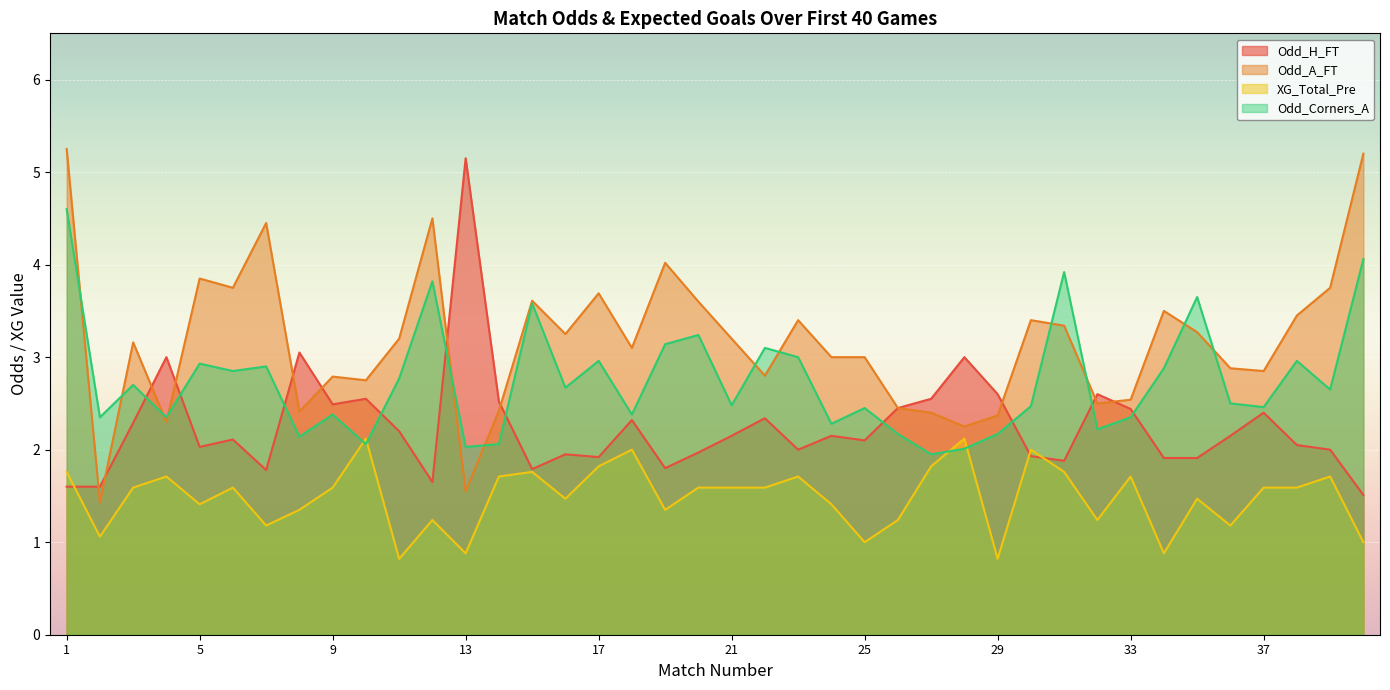

Rank the series by their average value, from lowest to highest.

XG_Total_Pre, Odd_H_FT, Odd_Corners_A, Odd_A_FT